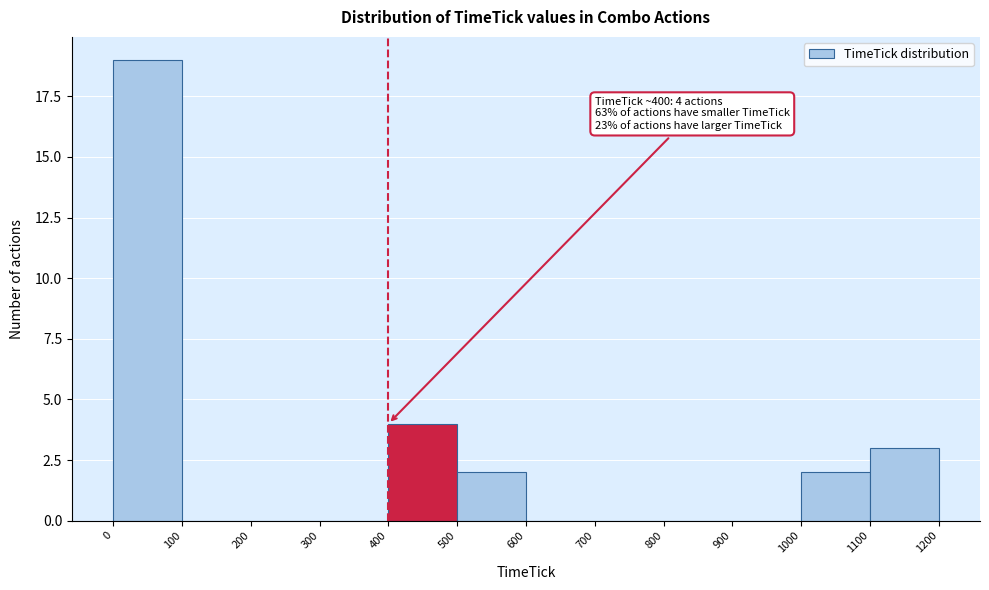

Which range on the x-axis has the tallest bar?

0 to 100